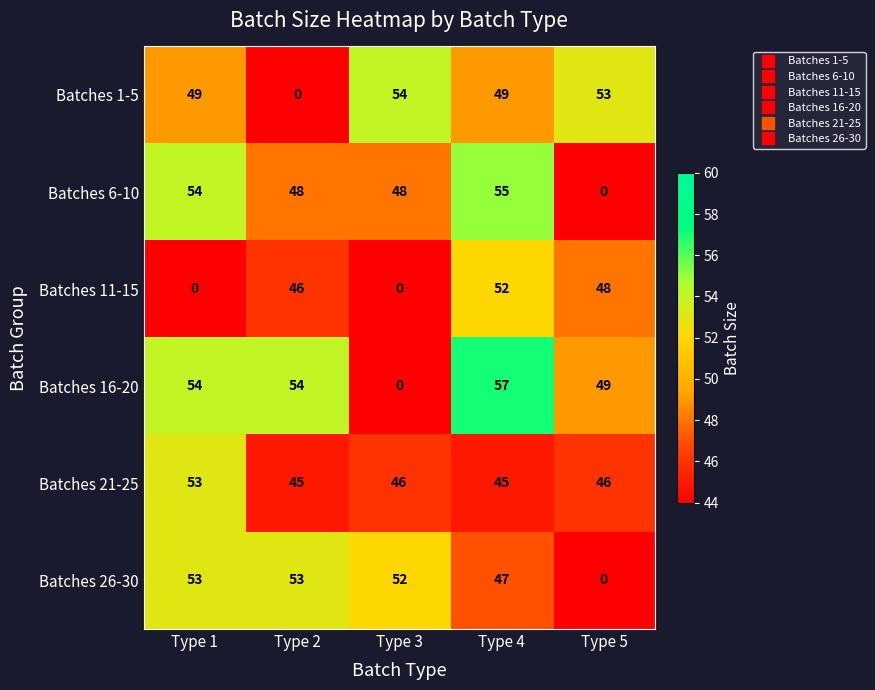

How many data points does each series have?

5